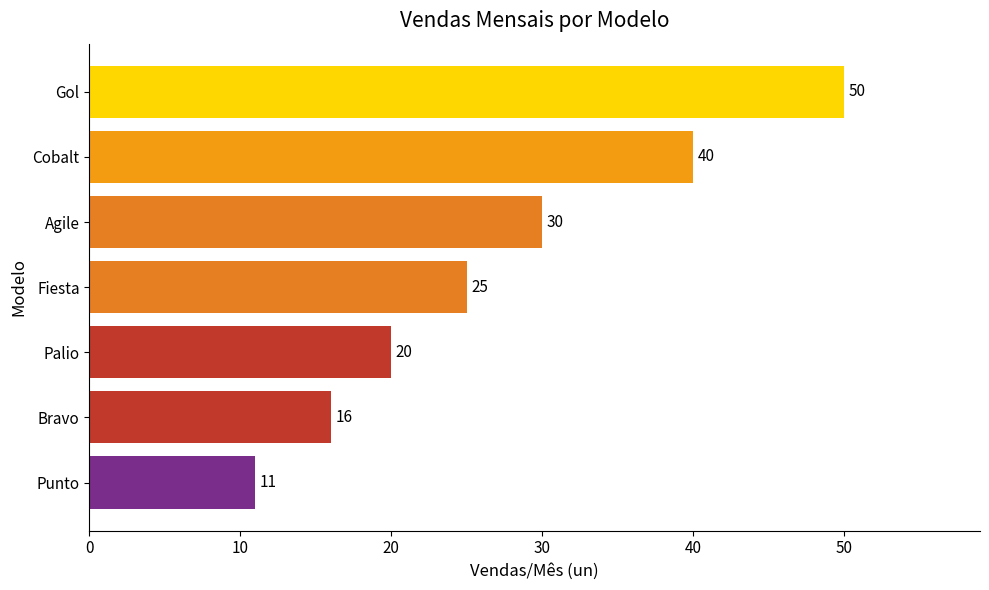

What is the smallest value displayed?

11